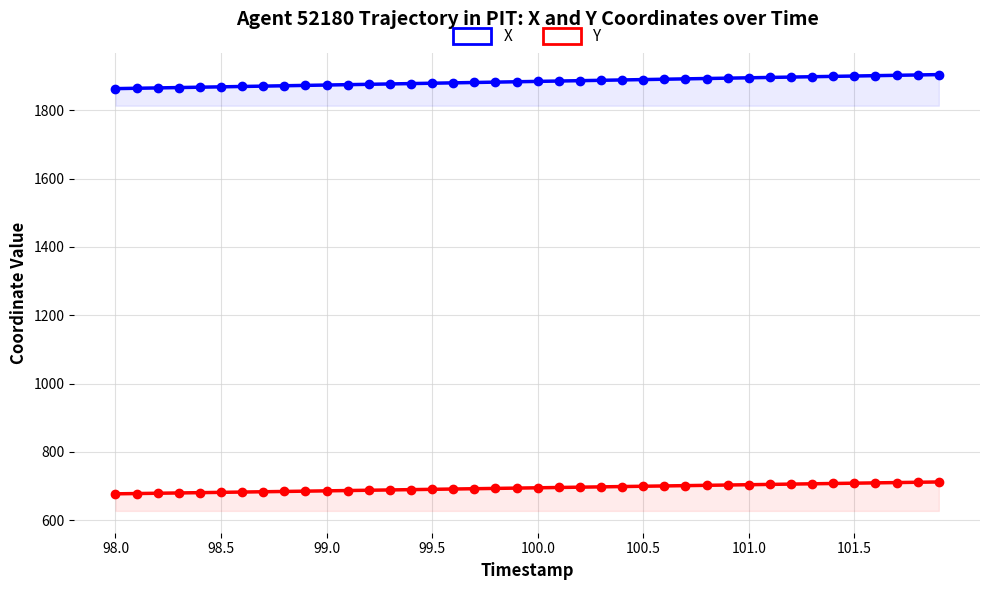

How many lines are shown in the chart?

2